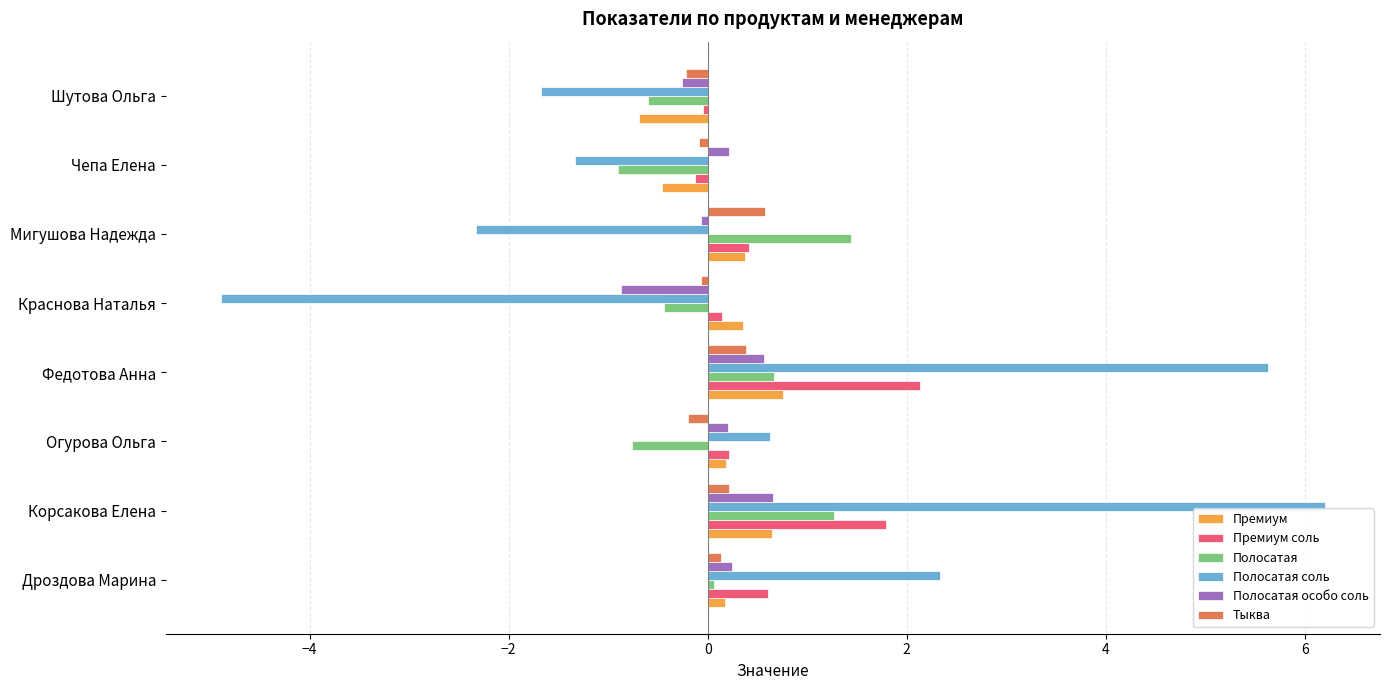

What is the greatest value displayed?

6.2